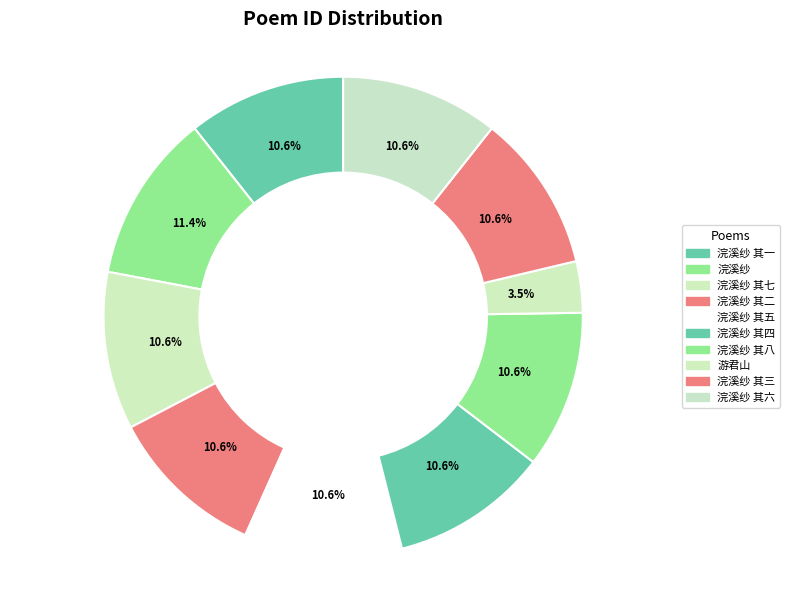

To the nearest percent, what portion does 浣溪纱 其五 represent?

11%